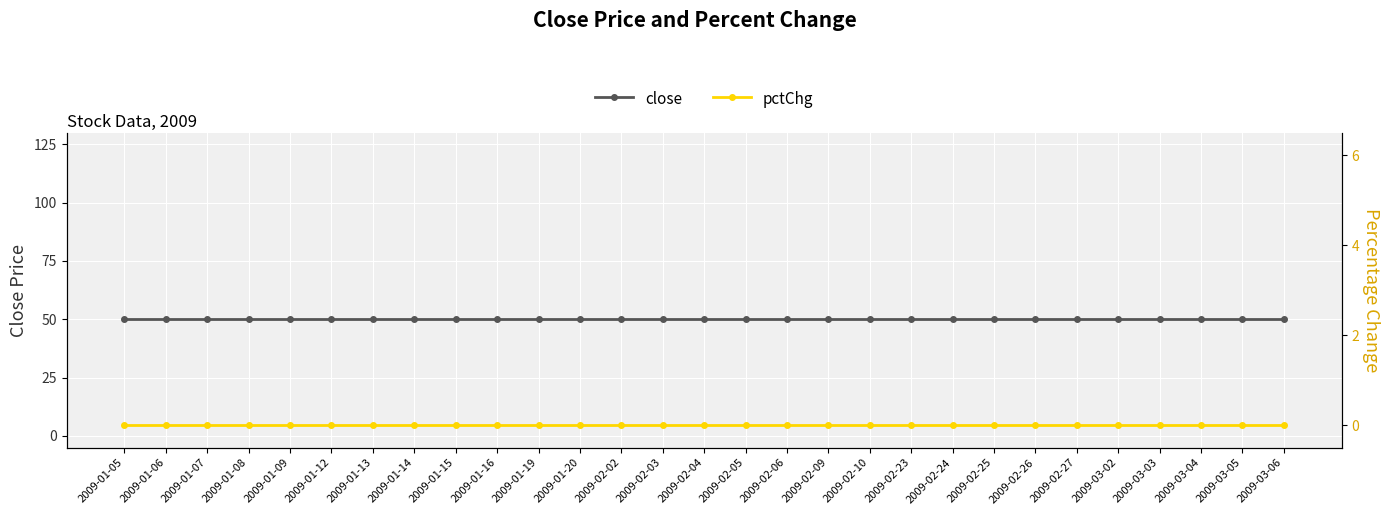

The value of pctChg at 2009-02-24 is 0. True or false?

True